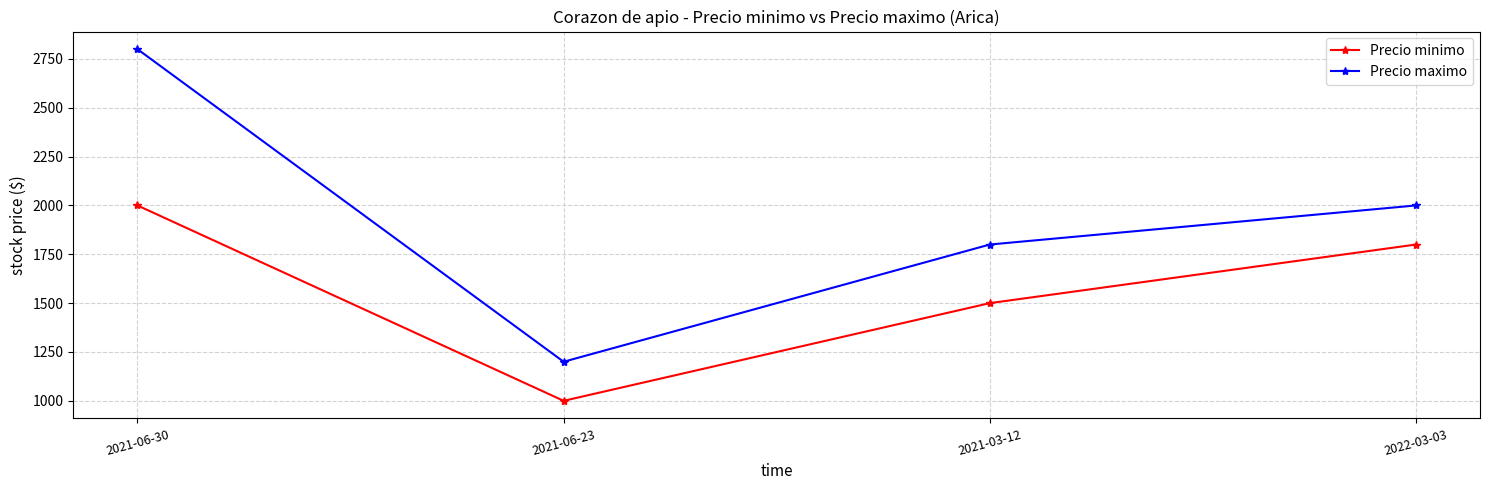

Where is the first local minimum for Precio maximo?

2021-06-23